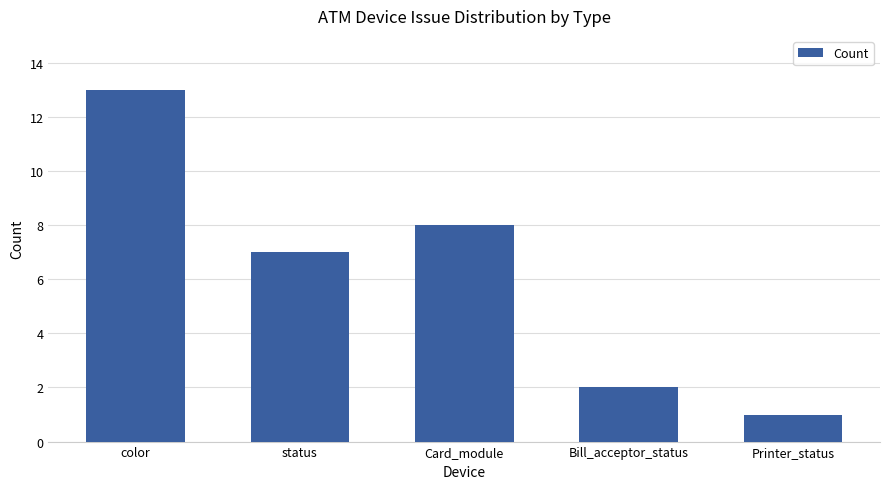

Count the number of data series in this chart.

1